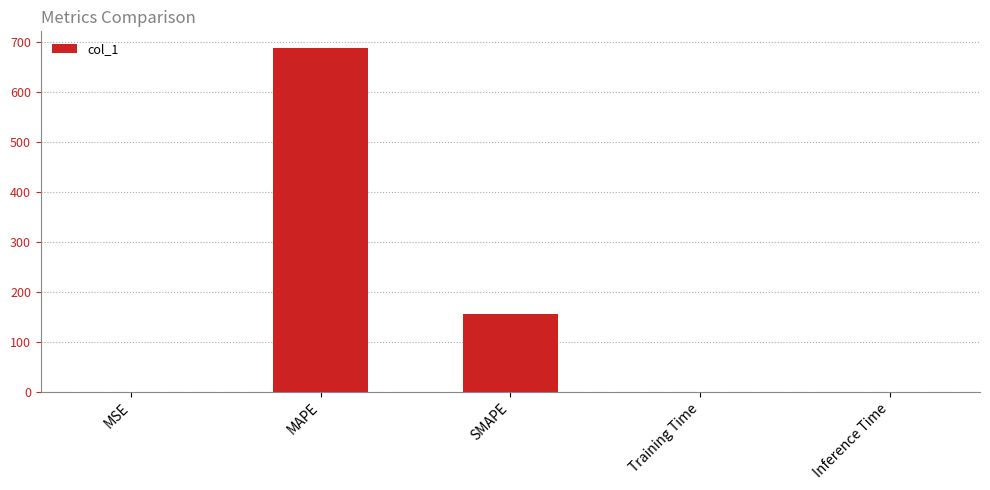

Where is the data nearest to the value 343?

SMAPE